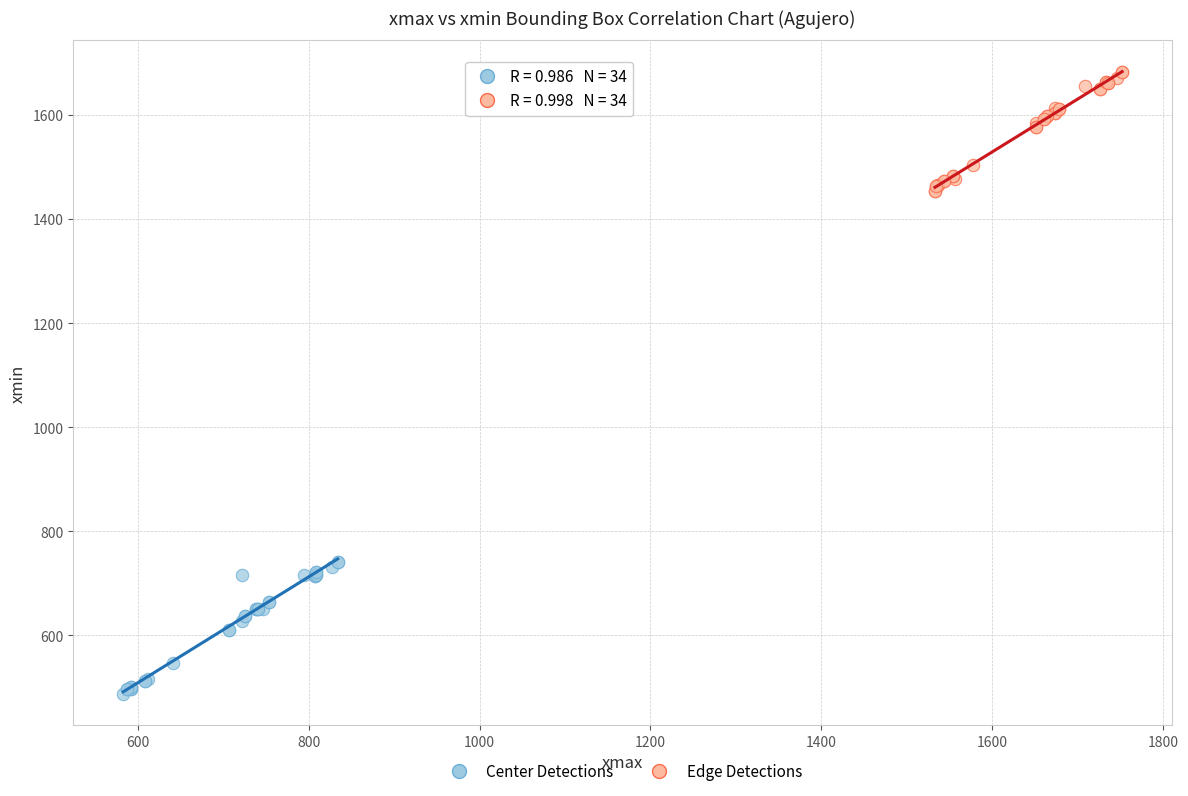

Which series reaches the maximum Y coordinate?

Edge Detections